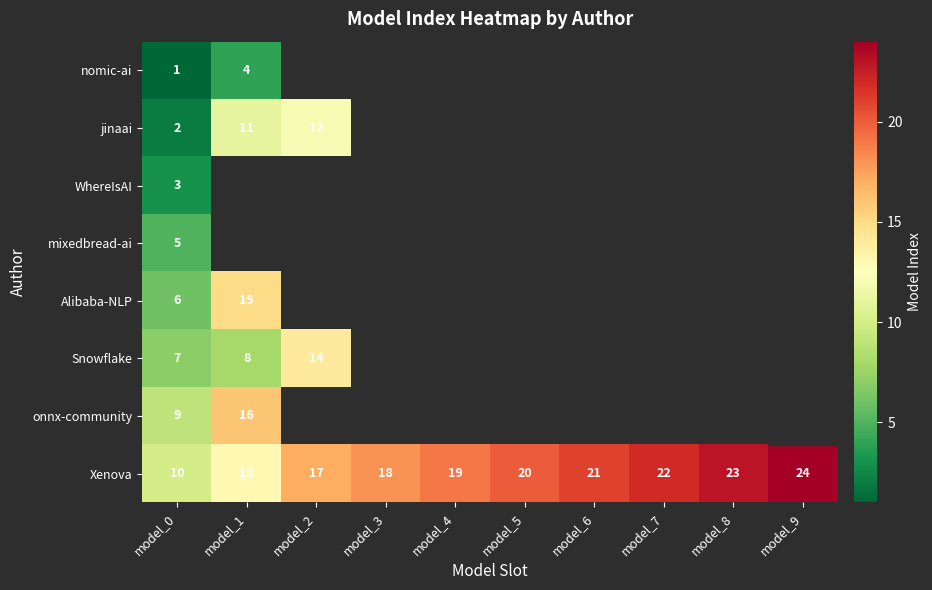

True or false: Xenova has a value of 5 at model_1.

False